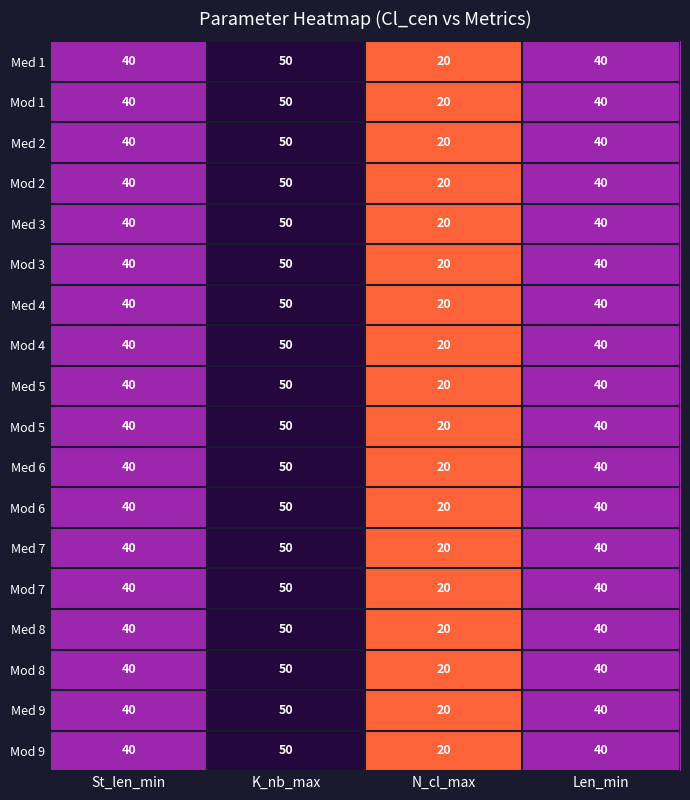

How many Mod 5 values are between 40 and 50?

3